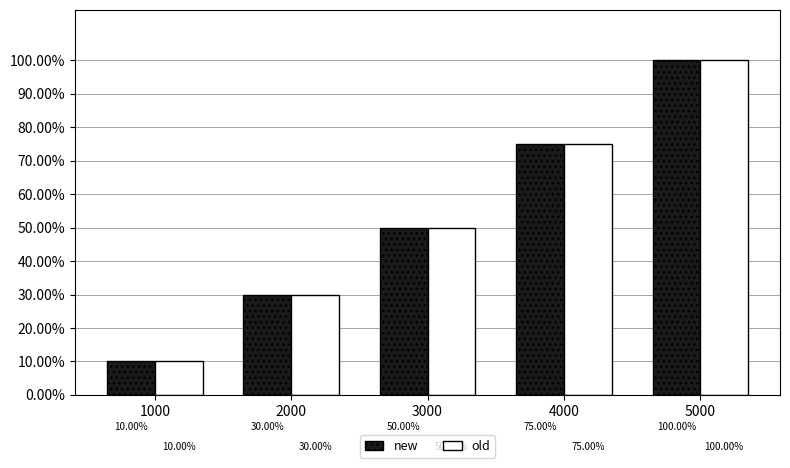

Reading left to right, transcribe all the data shown in this chart.

new: 10	30	50	75	100
old: 10	30	50	75	100